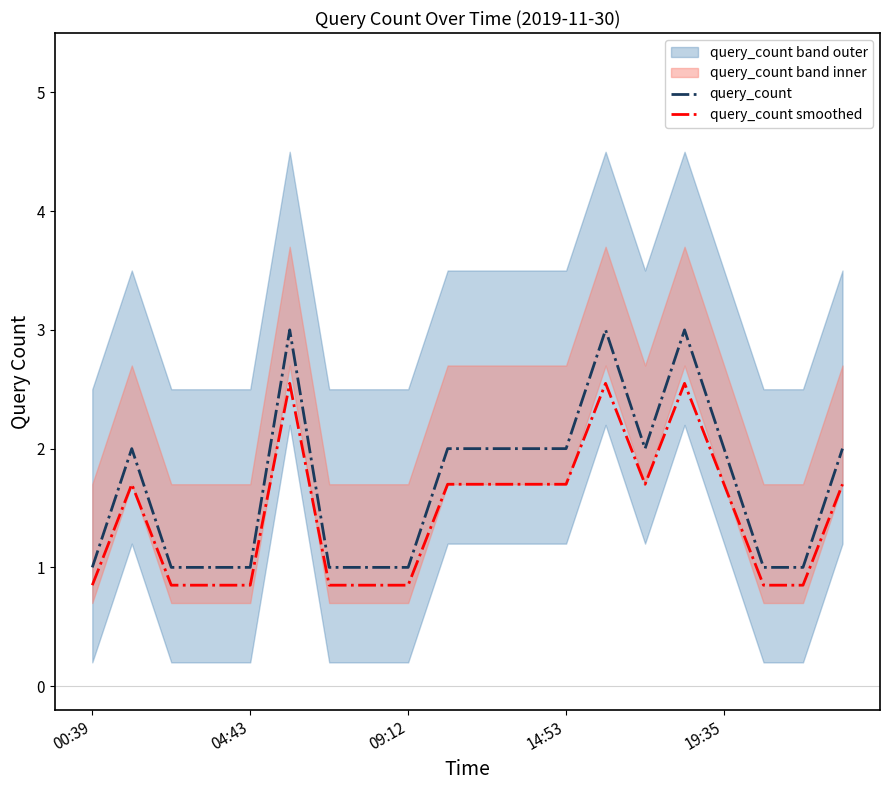

How many query_count values are between 1 and 2?

17